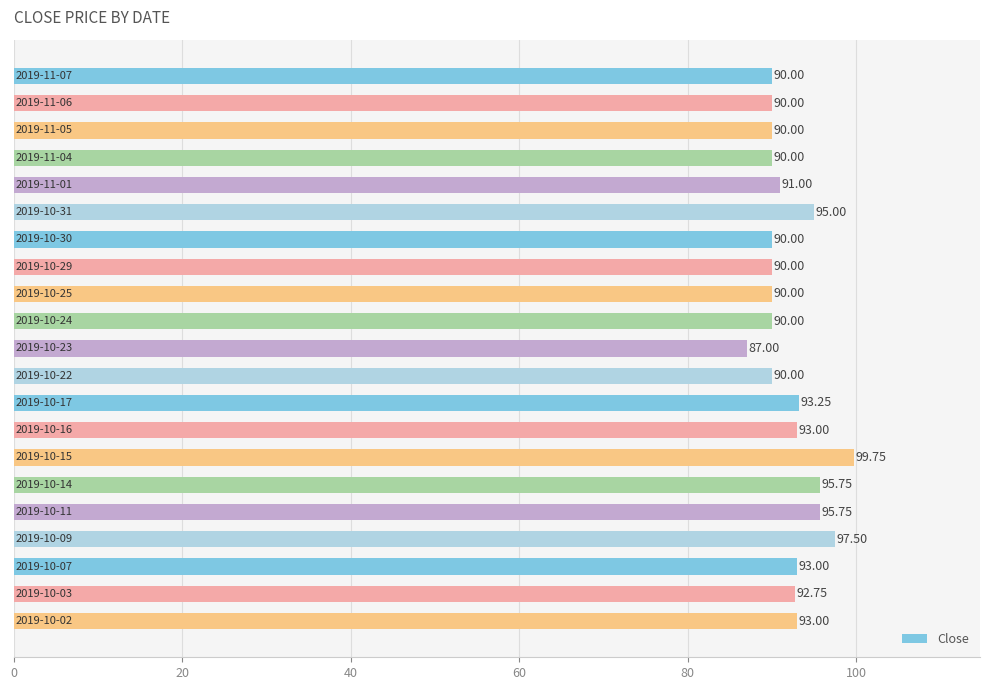

Does the chart contain stacked bars?

No